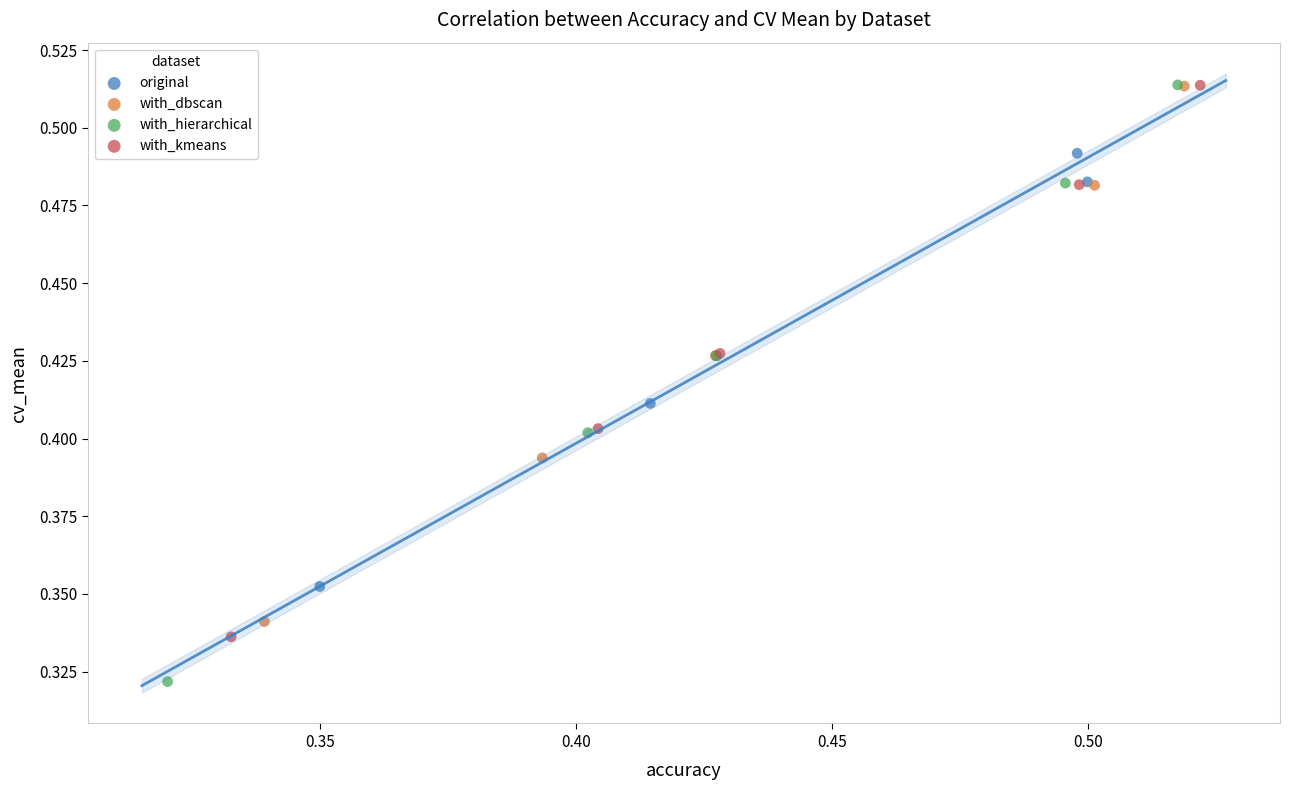

Which series has the largest Y range (max minus min)?

with_hierarchical